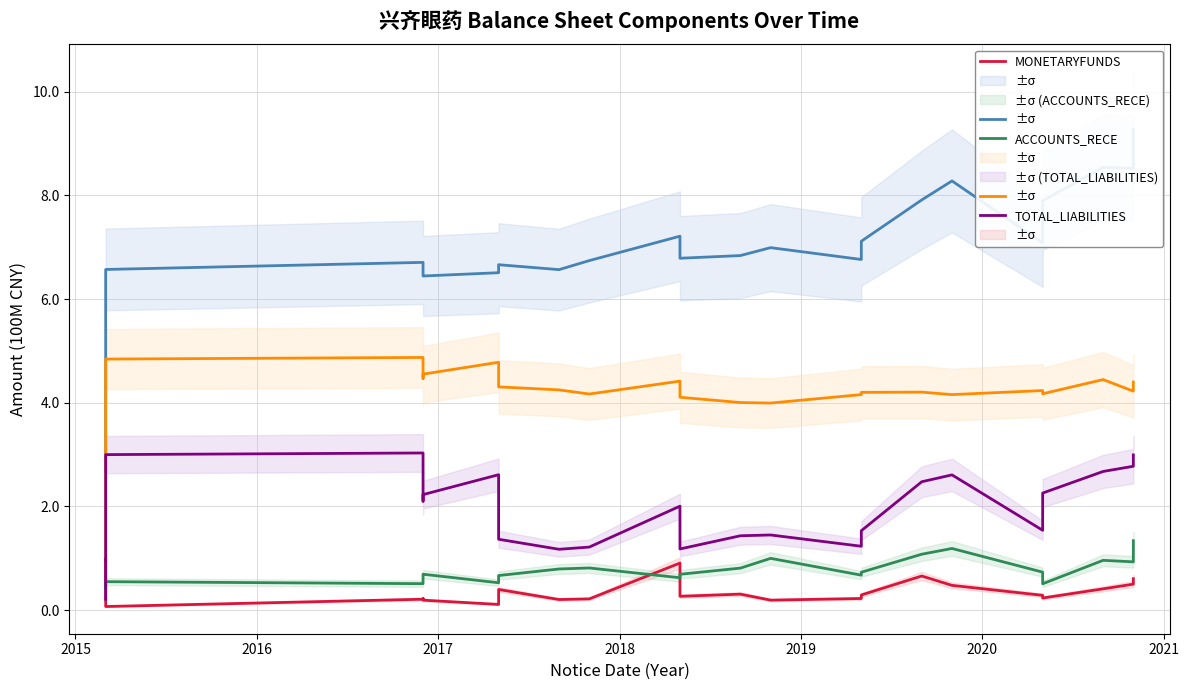

Reading right to left, list all the values displayed in this chart.

TOTAL_ASSETS: 9.3	8.5	8.5	7.9	7.1	8.3	7.9	7.1	6.8	7.0	6.8	6.8	7.2	6.7	6.6	6.7	6.5	6.4	6.5	6.7	6.6	4.2	2.7
FIXED_ASSET: 4.4	4.2	4.4	4.2	4.2	4.2	4.2	4.2	4.2	4.0	4.0	4.1	4.4	4.2	4.2	4.3	4.8	4.6	4.5	4.9	4.8	0.7	0.5
MONETARYFUNDS: 0.6	0.5	0.4	0.2	0.3	0.5	0.7	0.3	0.2	0.2	0.3	0.3	0.9	0.2	0.2	0.4	0.1	0.2	0.2	0.2	0.1	1.0	1.0
ACCOUNTS_RECE: 1.3	0.9	1.0	0.5	0.7	1.2	1.1	0.7	0.7	1.0	0.8	0.7	0.6	0.8	0.8	0.7	0.5	0.7	0.7	0.5	0.5	0.4	0.5
TOTAL_LIABILITIES: 3.0	2.8	2.7	2.3	1.5	2.6	2.5	1.5	1.2	1.4	1.4	1.2	2.0	1.2	1.2	1.4	2.6	2.2	2.1	3.0	3.0	1.3	0.2